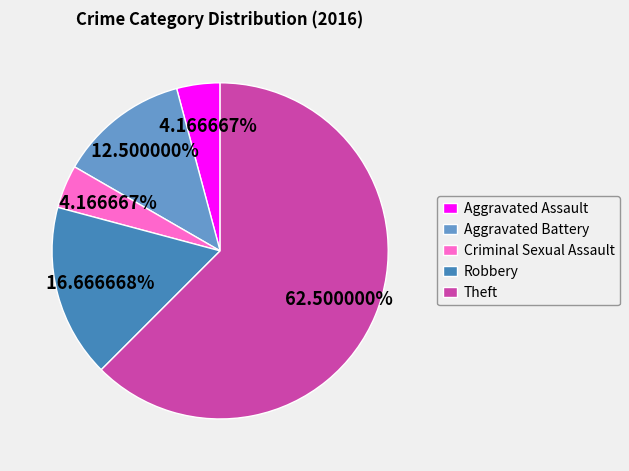

To the nearest percent, what is the average slice percentage?

20%